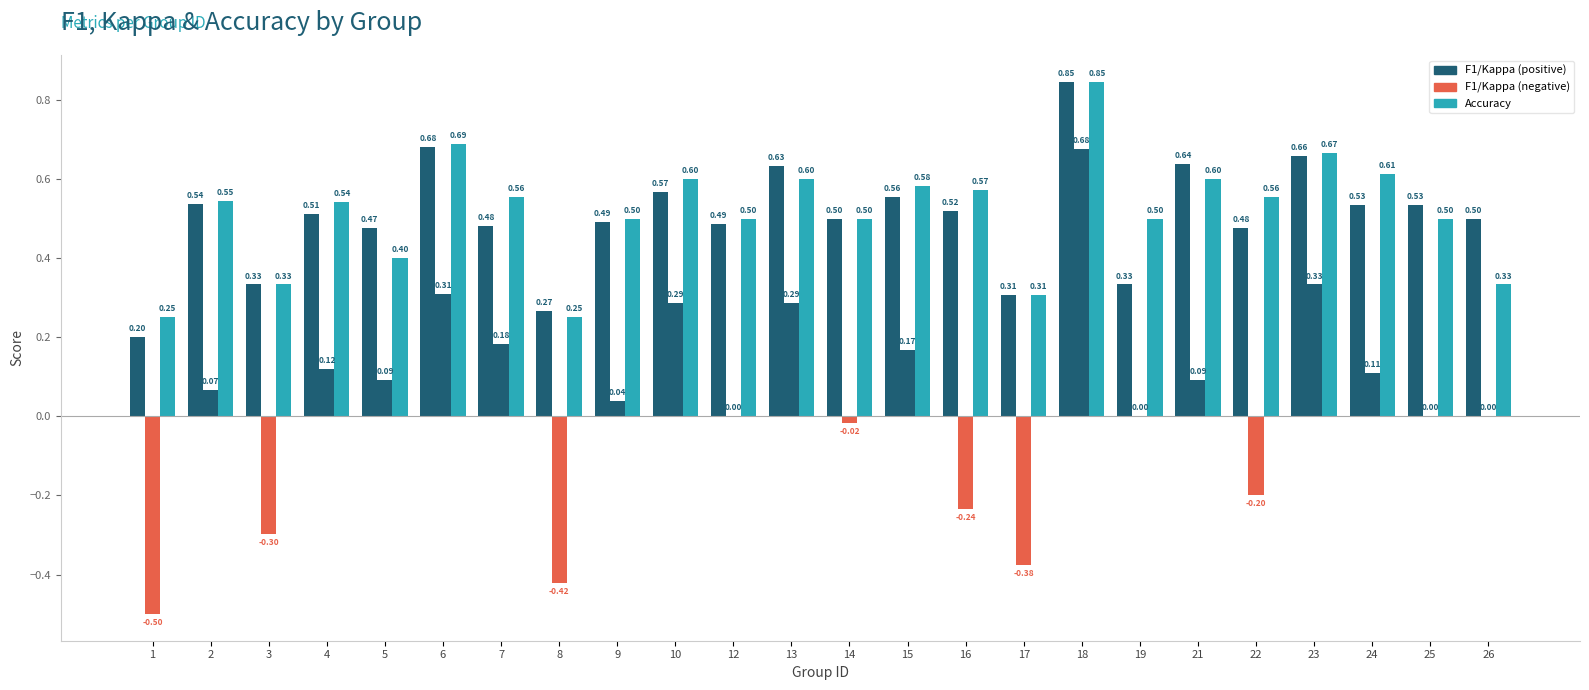

What is the average value of the f1 series?

0.5